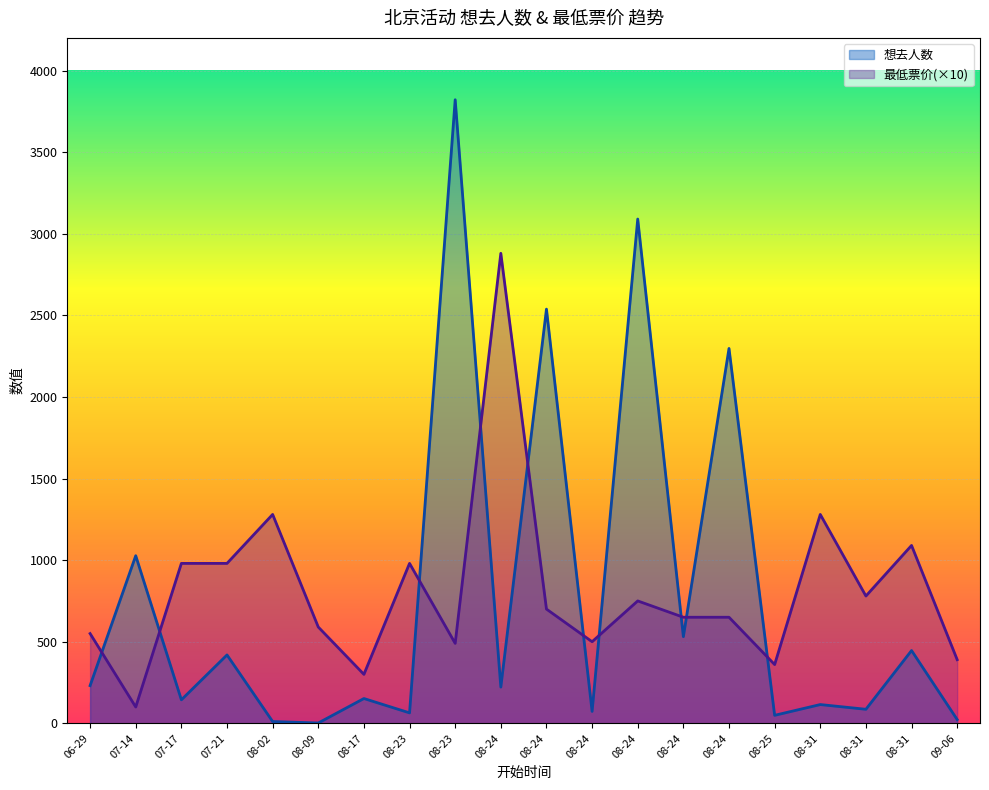

Rank the series by their maximum value, from lowest to highest.

最低票价, 想去人数